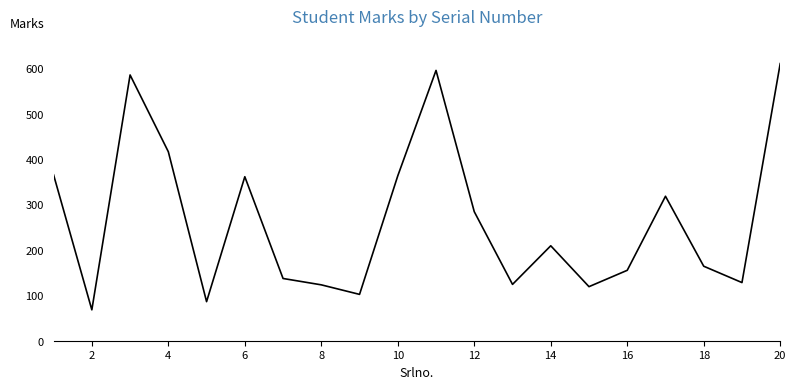

What is the maximum value shown in the chart?

610